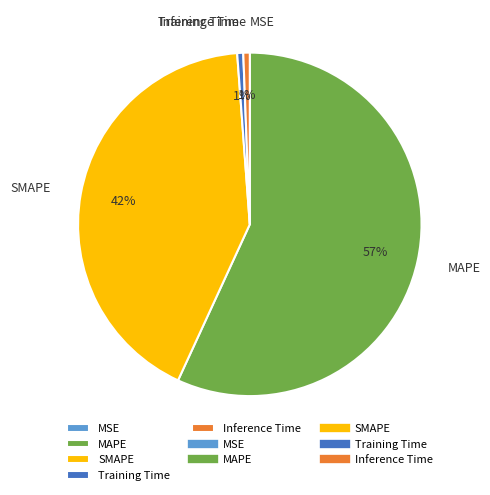

To the nearest percent, what is the average slice percentage?

20%